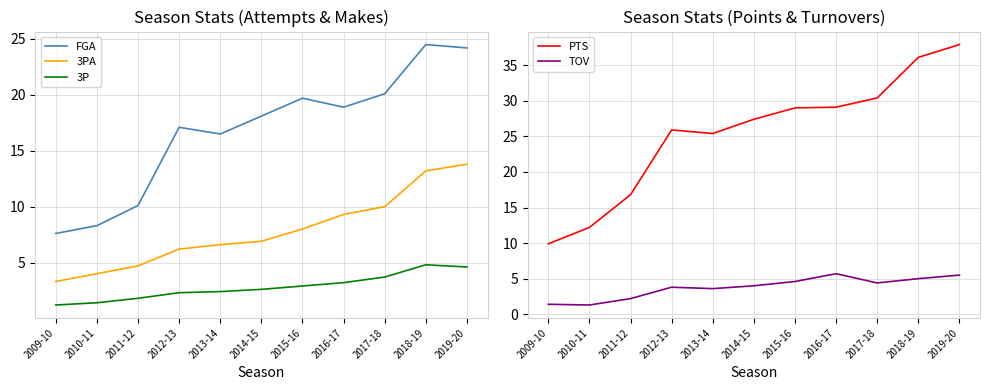

True or false: 3PA and PTS intersect in this chart.

False